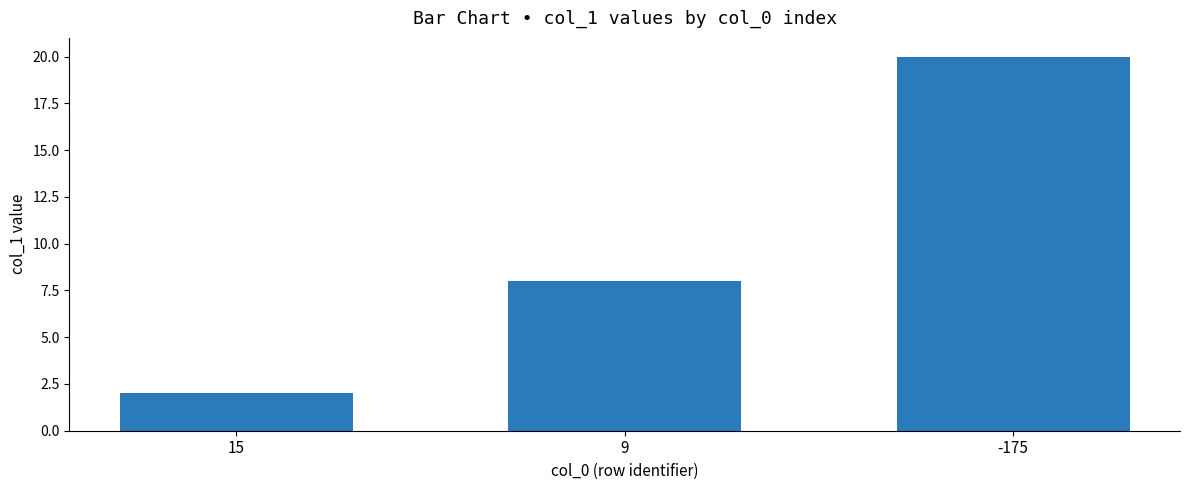

Reading right to left, transcribe all the data shown in this chart.

20	8	2